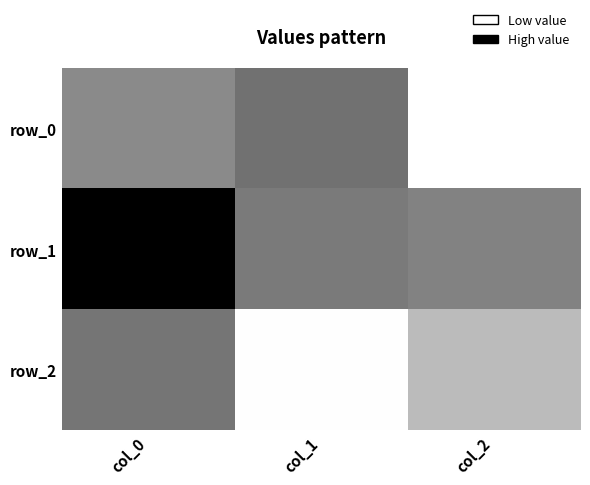

The row_0 series shows 0.1 at col_1. True or false?

False